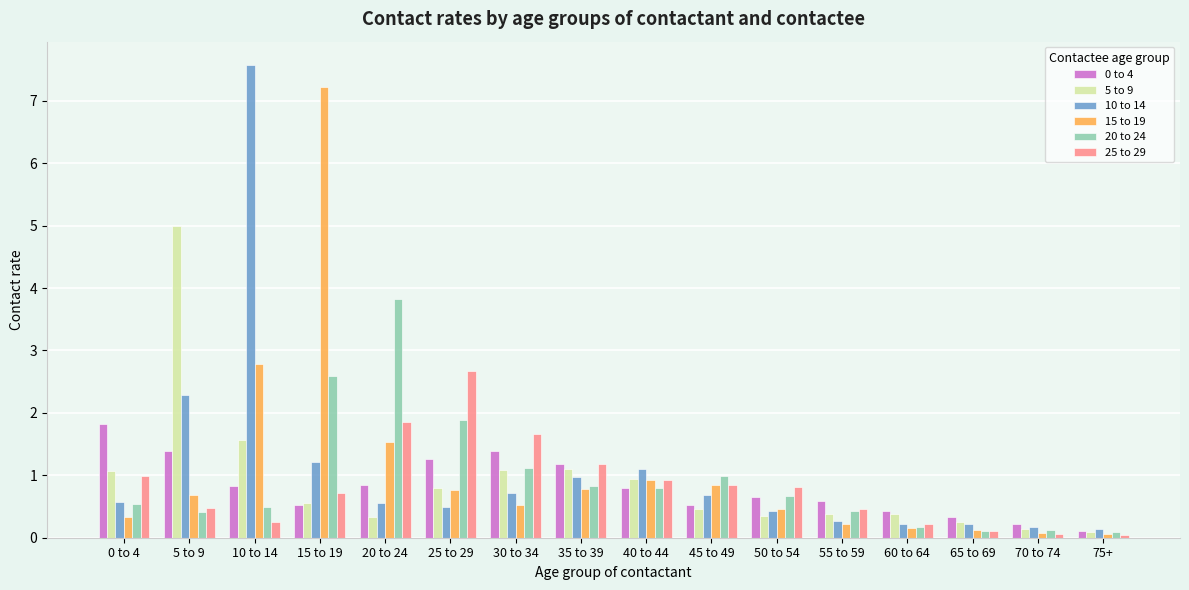

What is the value of the 20 to 24 bar at the 12th from the left?

0.4